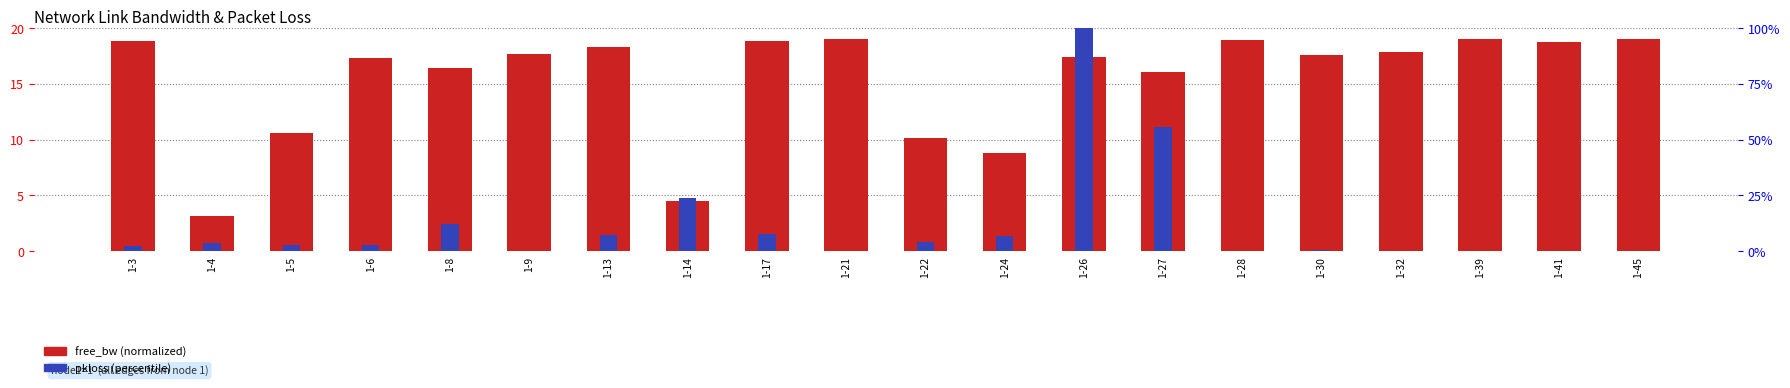

The pkloss series shows 2.4 at 1-22. True or false?

False